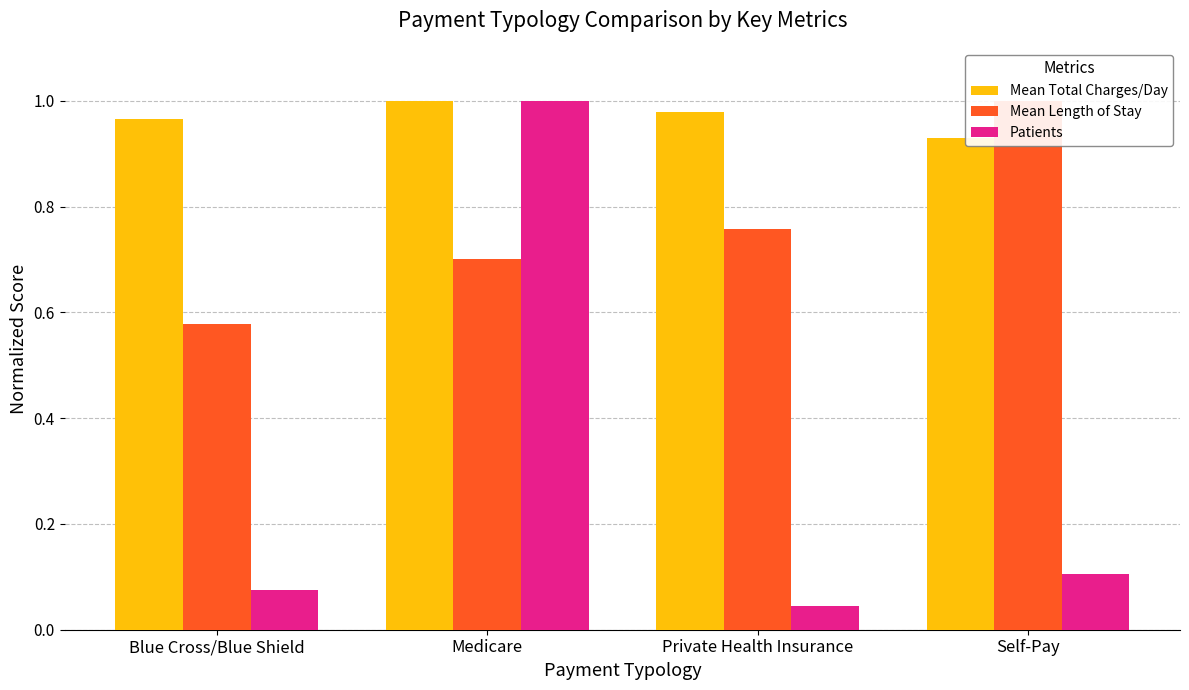

What is the difference between the second highest and minimum values in the Mean Length of Stay series?

0.2